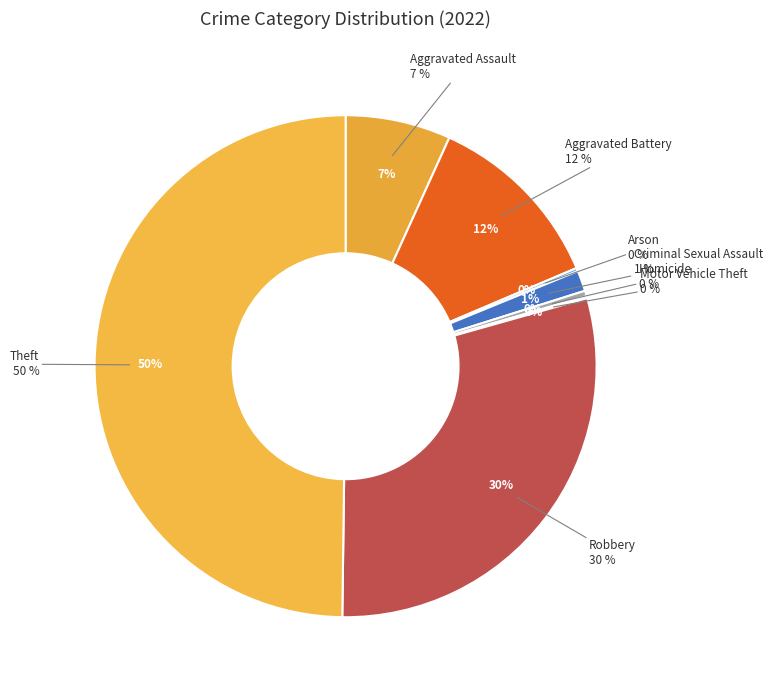

Rank the categories by value from highest to lowest.

Theft, Robbery, Aggravated Battery, Aggravated Assault, Criminal Sexual Assault, Homicide, Arson, Motor Vehicle Theft